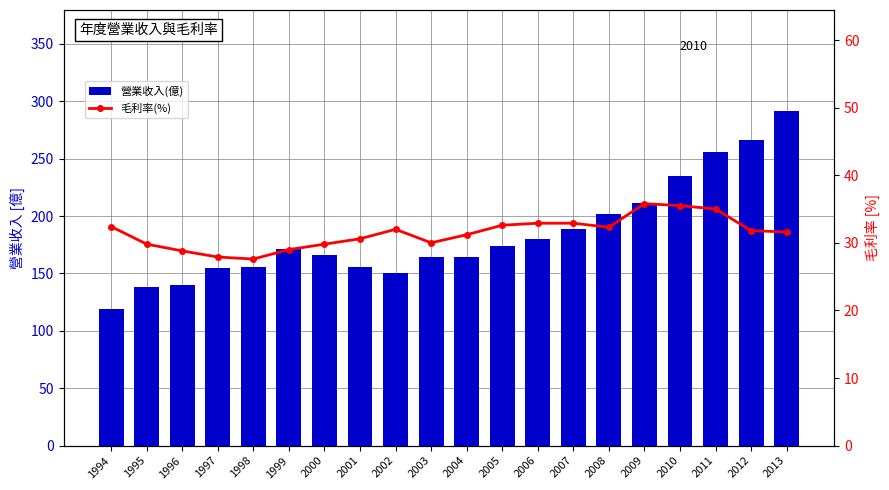

At which label does 毛利率(%) reach its peak?

2009